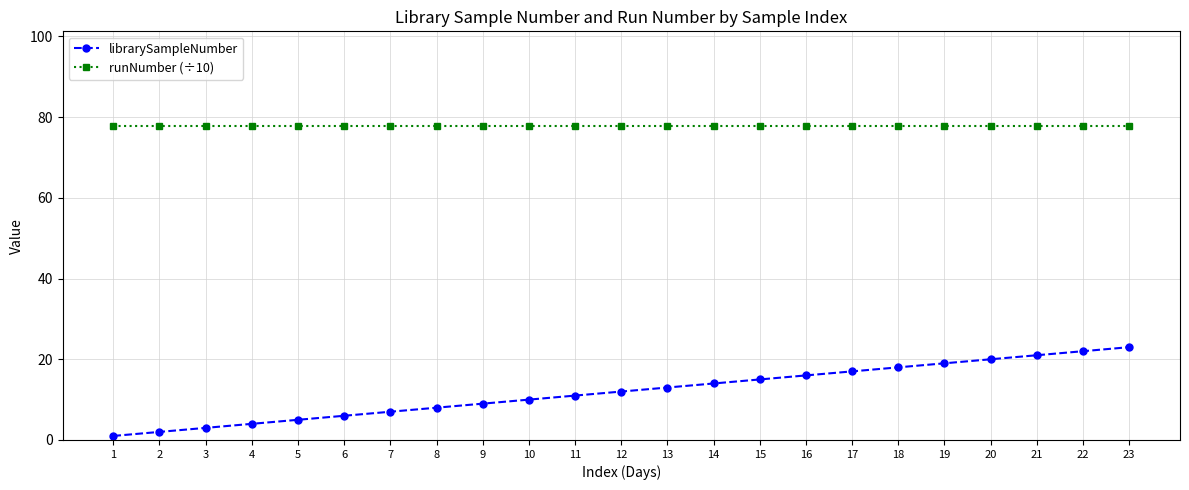

What is the greatest value displayed?

77.9